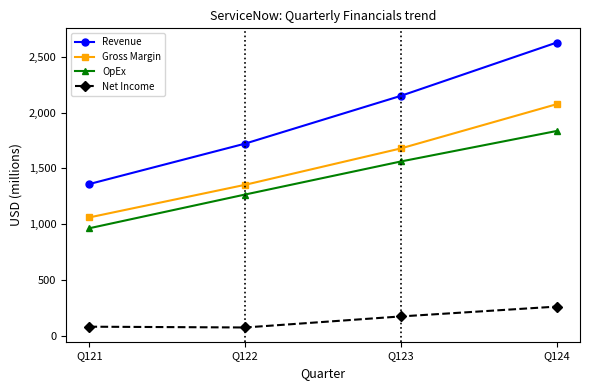

Where is OpEx nearest to the value 1399?

Q122